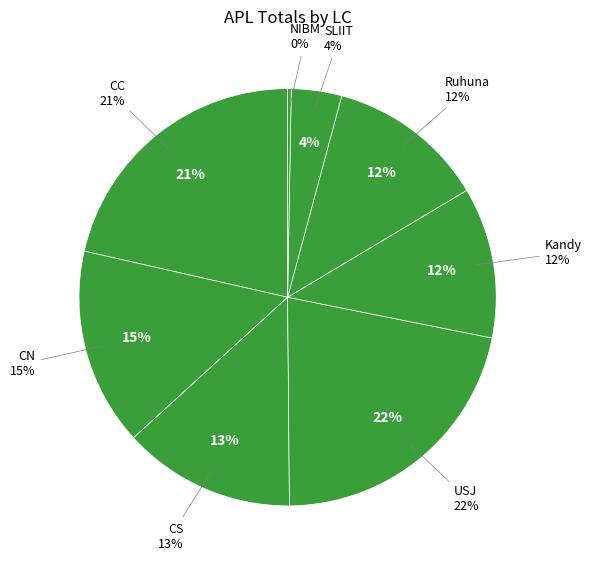

What percentage do SLIIT and CN together represent?

19.2%